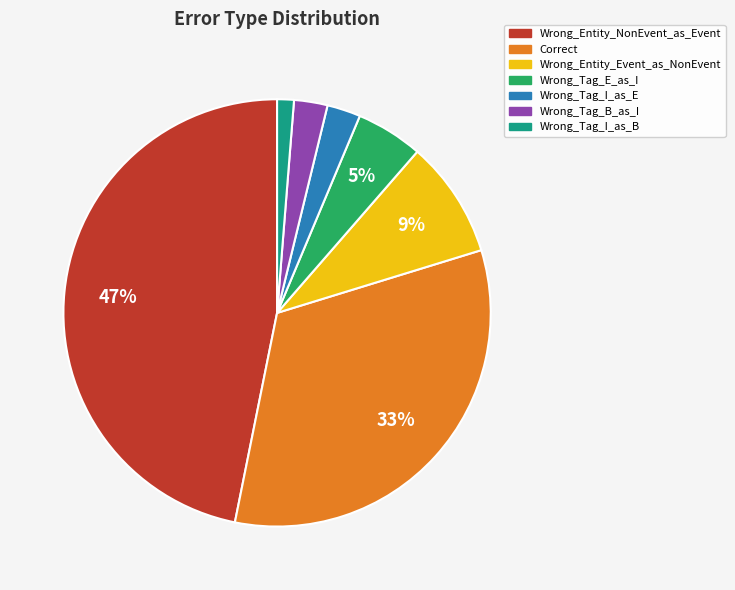

Combined, do Wrong_Tag_B_as_I and Wrong_Entity_NonEvent_as_Event account for over 50%?

No